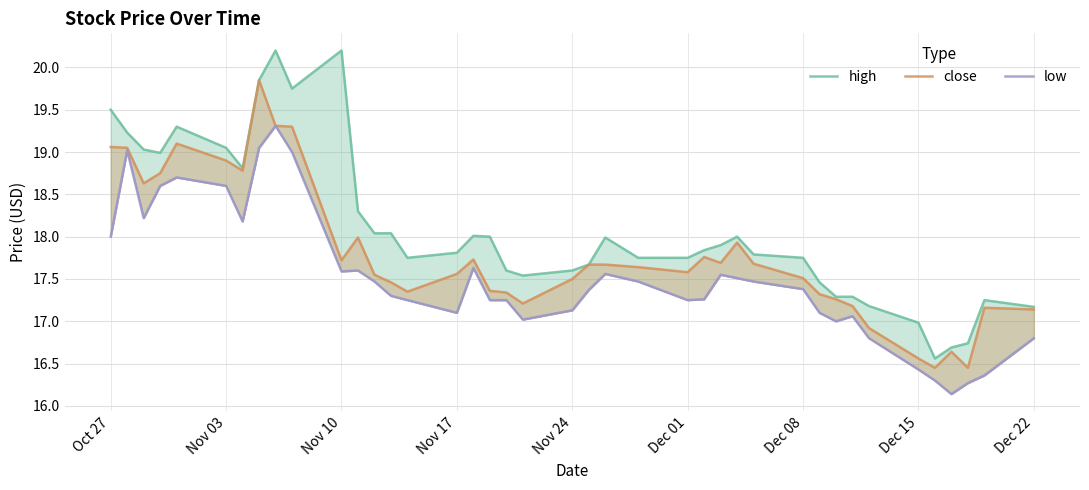

List the series in order of their overall mean, highest first.

high, close, low